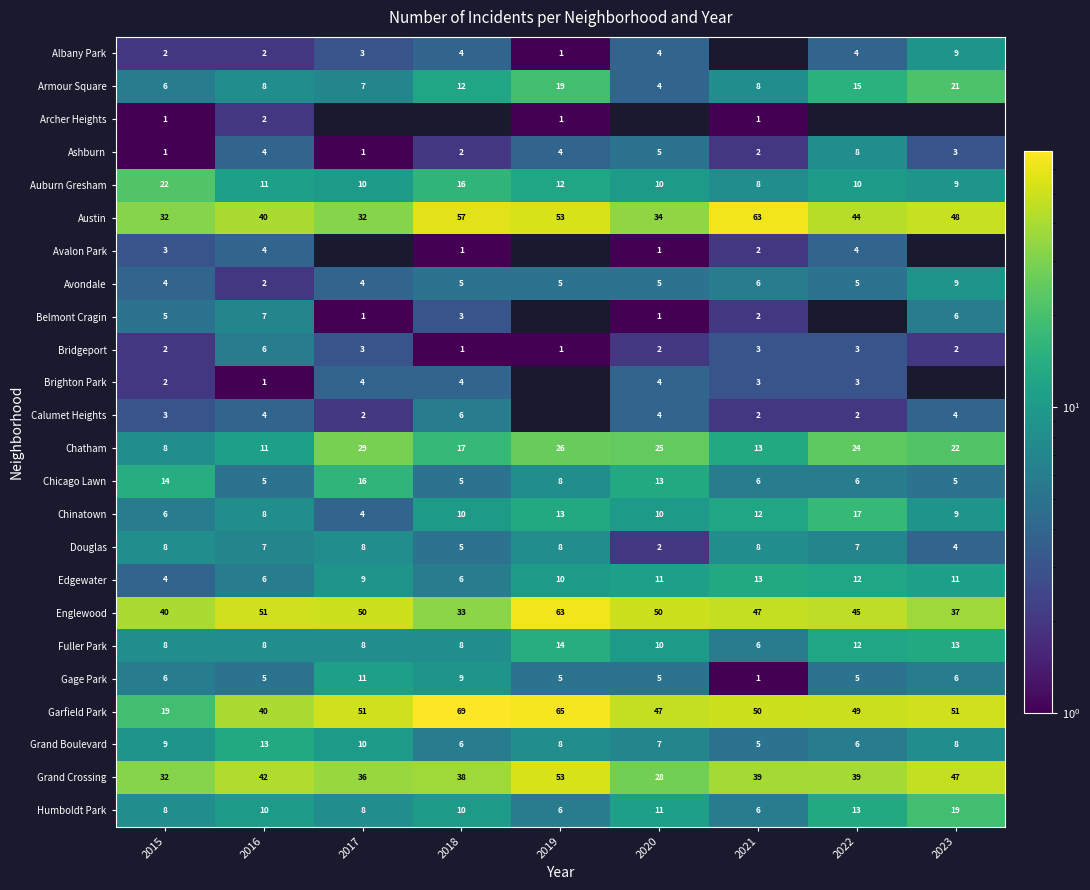

Where is Fuller Park nearest to the value 10?

2020